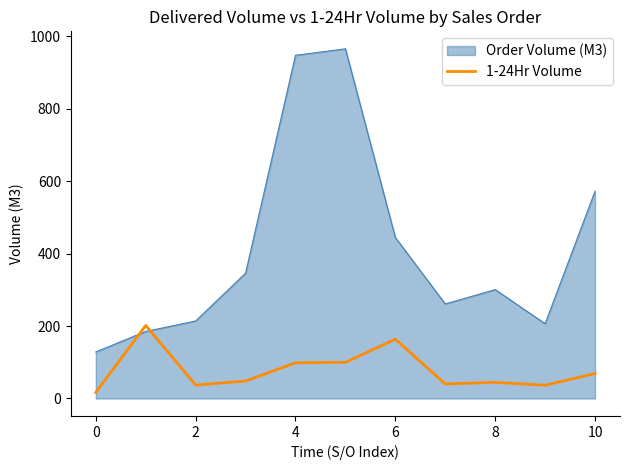

What is the highest value of the 1-24Hr Volume series?

201.6